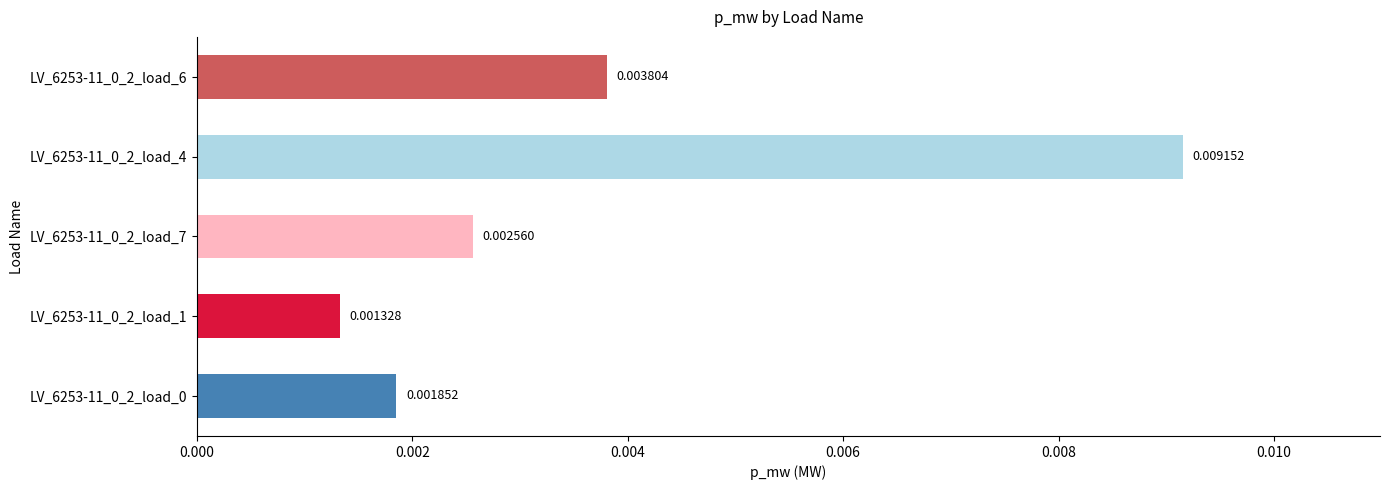

How many data points does each series have?

5